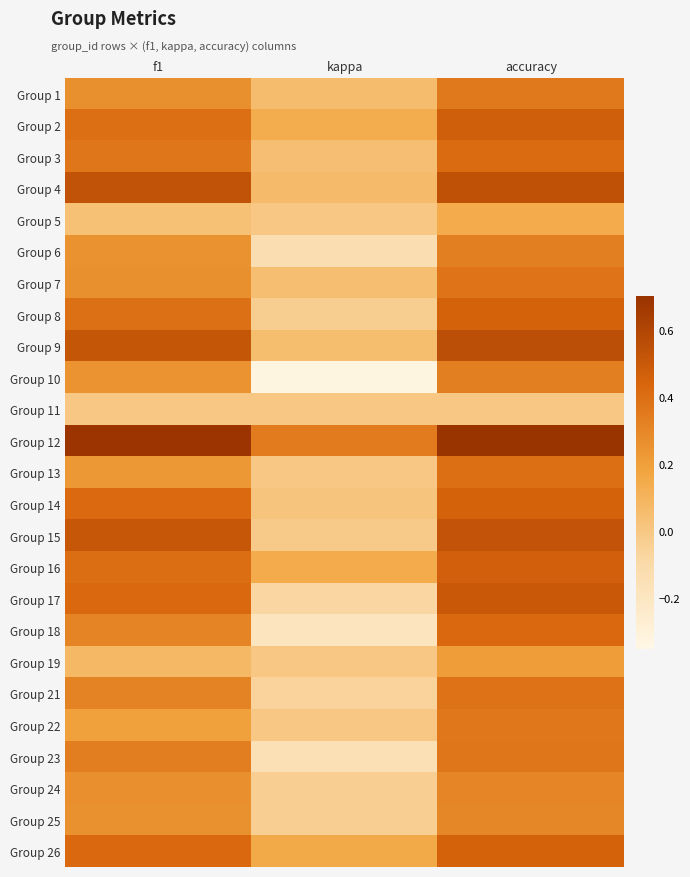

Between f1 and accuracy, which is larger?

accuracy